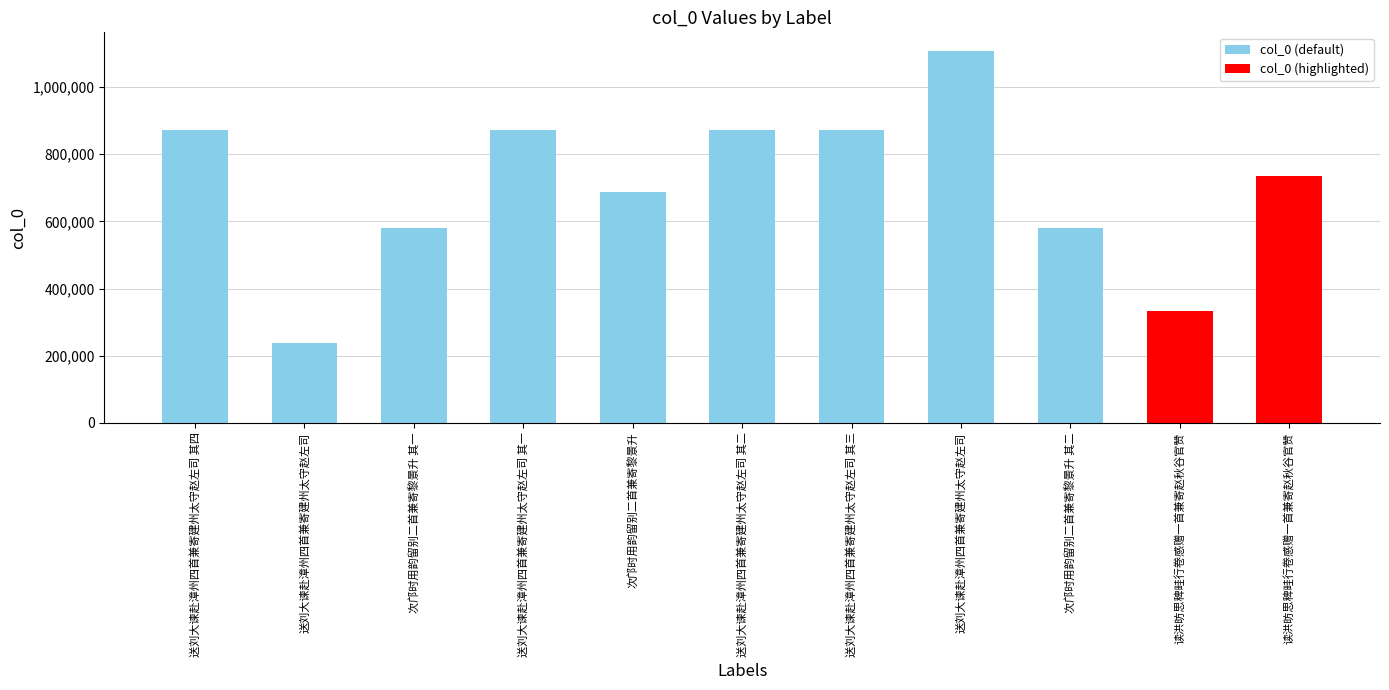

Which label corresponds to the smallest value in the chart?

送刘大谏赴漳州四首兼寄建州太守赵左司